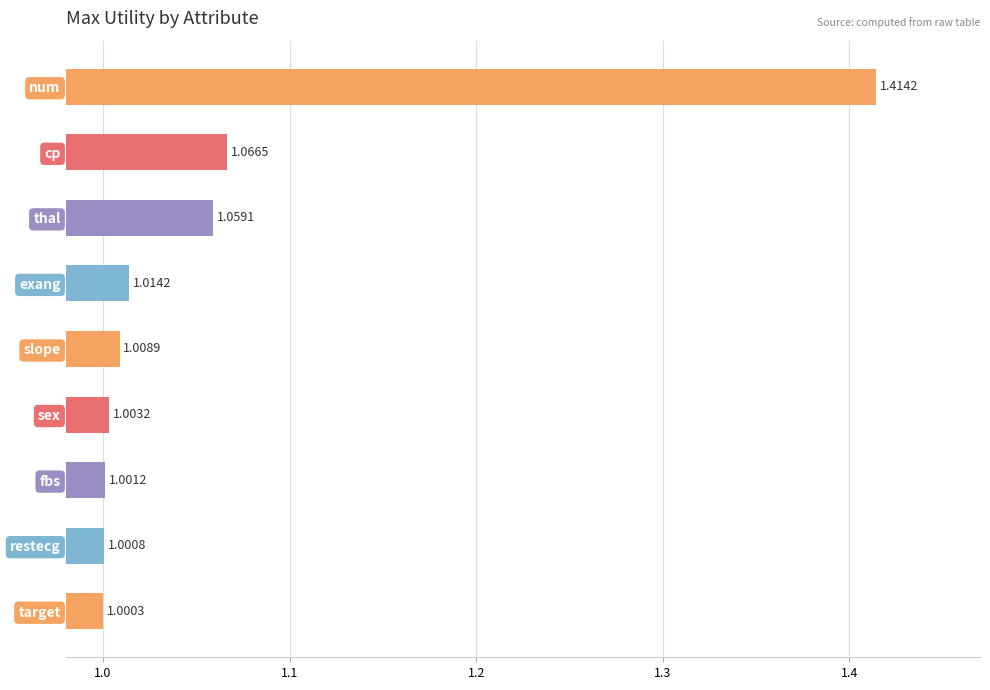

Does the chart contain stacked bars?

No